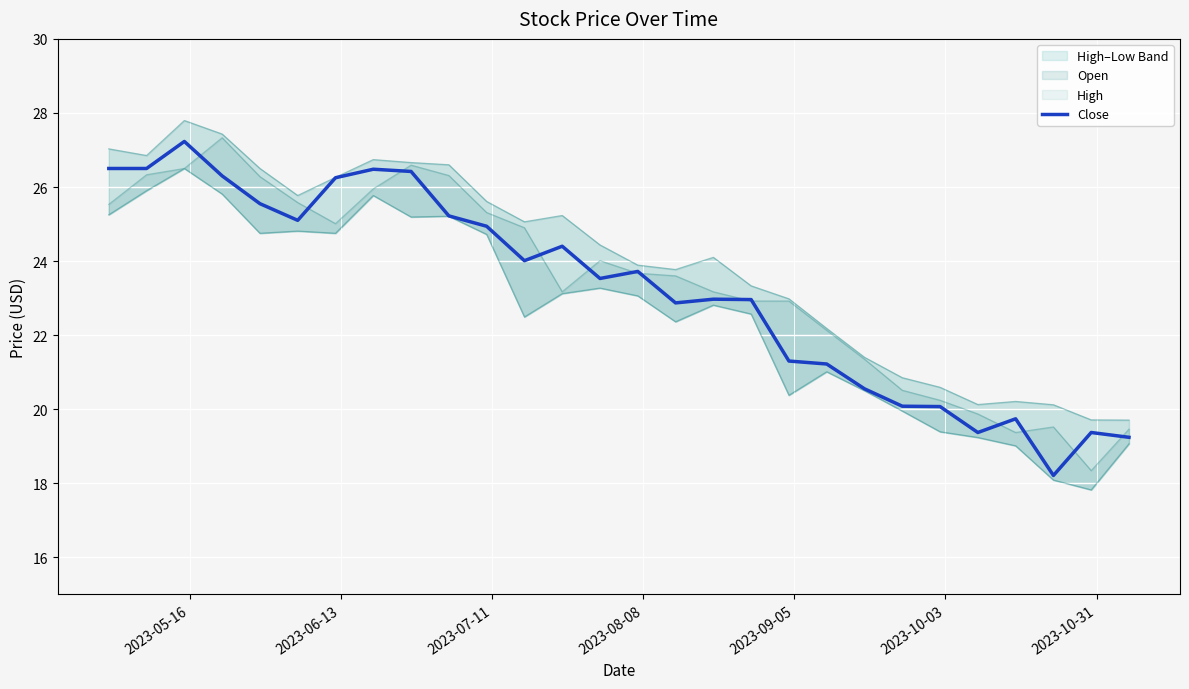

Reading left to right, transcribe all the data shown in this chart.

26.5	26.5	27.2	26.3	25.5	25.1	26.2	26.5	26.4	25.2	24.9	24.0	24.4	23.5	23.7	22.9	23.0	23.0	21.3	21.2	20.5	20.1	20.1	19.4	19.7	18.2	19.4	19.2